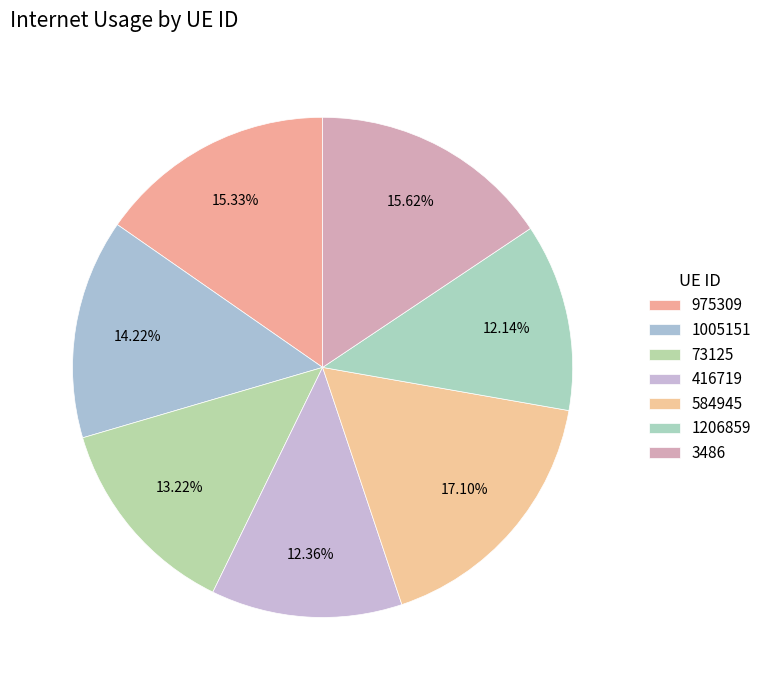

Does 1206859 represent more than half of the total?

No